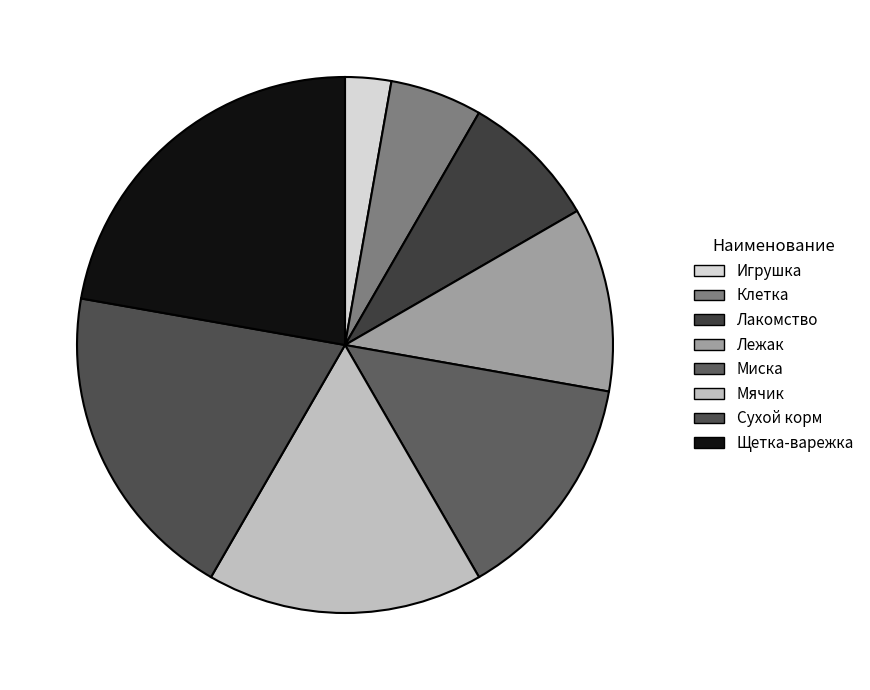

Which category has the smallest portion of the pie?

Игрушка